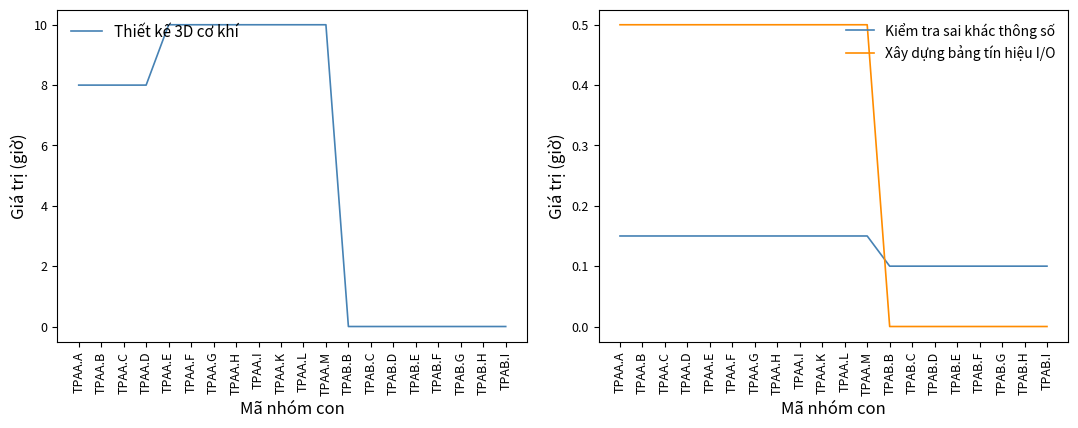

Which series ends up on top after the final intersection of Xây dựng bảng tín hiệu I/O and Kiểm tra sai khác thông số?

Kiểm tra sai khác thông số